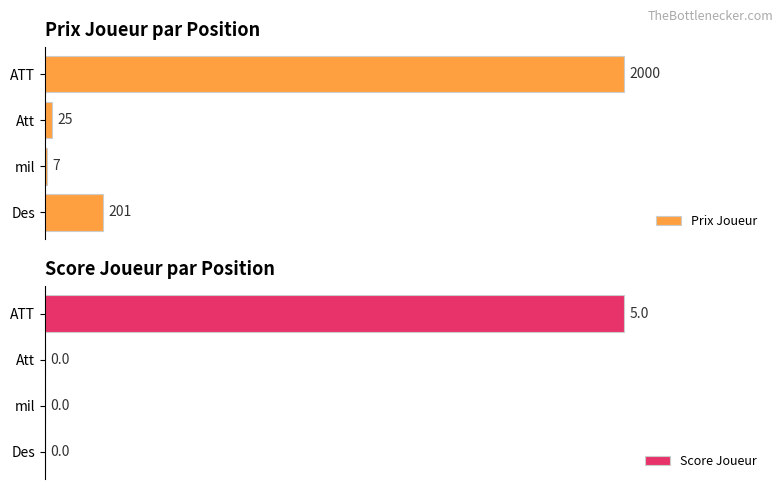

Between mil and Att, which series saw the biggest shift?

Prix Joueur